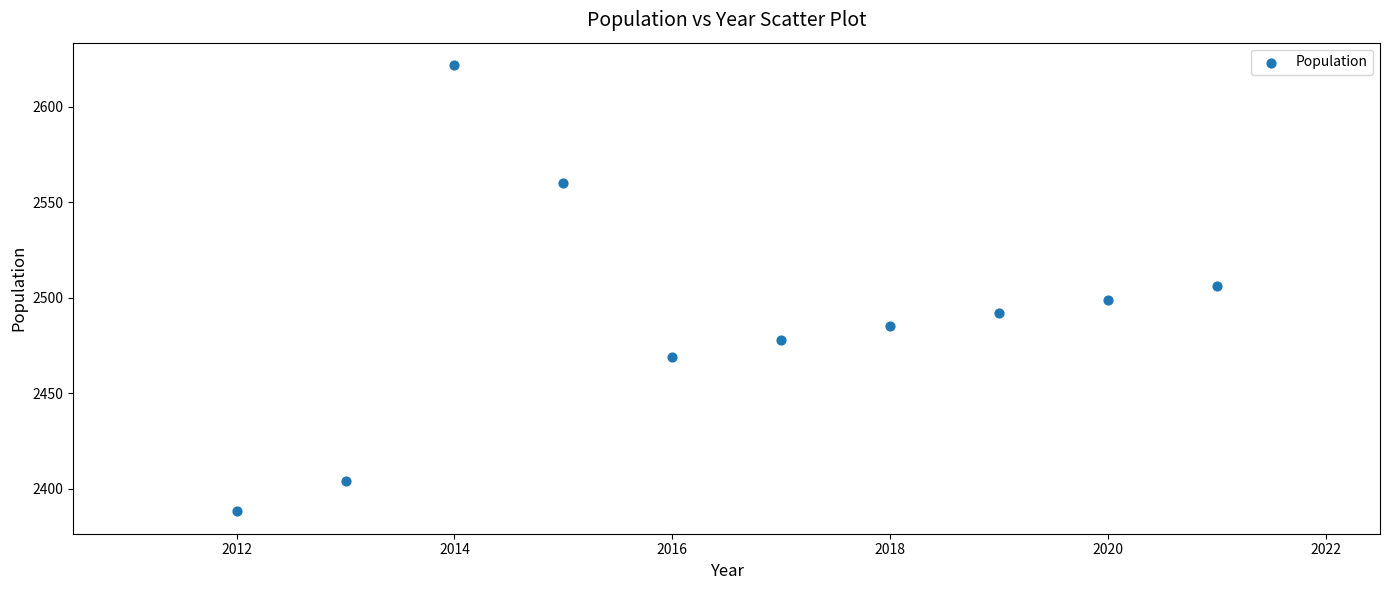

What is the average Y value?

2490